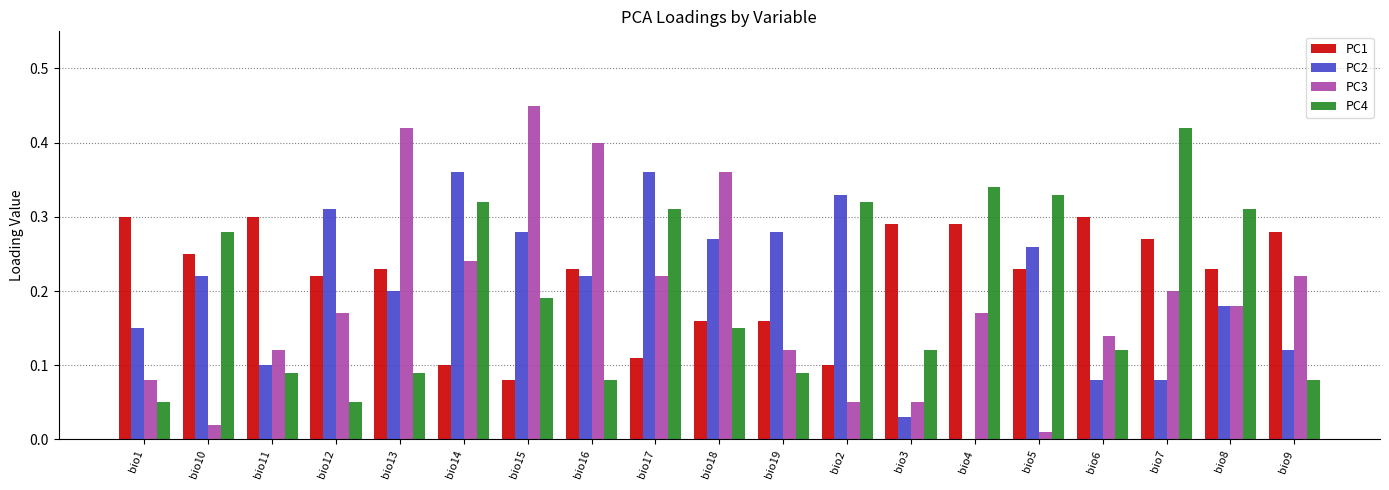

What is the sum of all PC2 values?

3.8